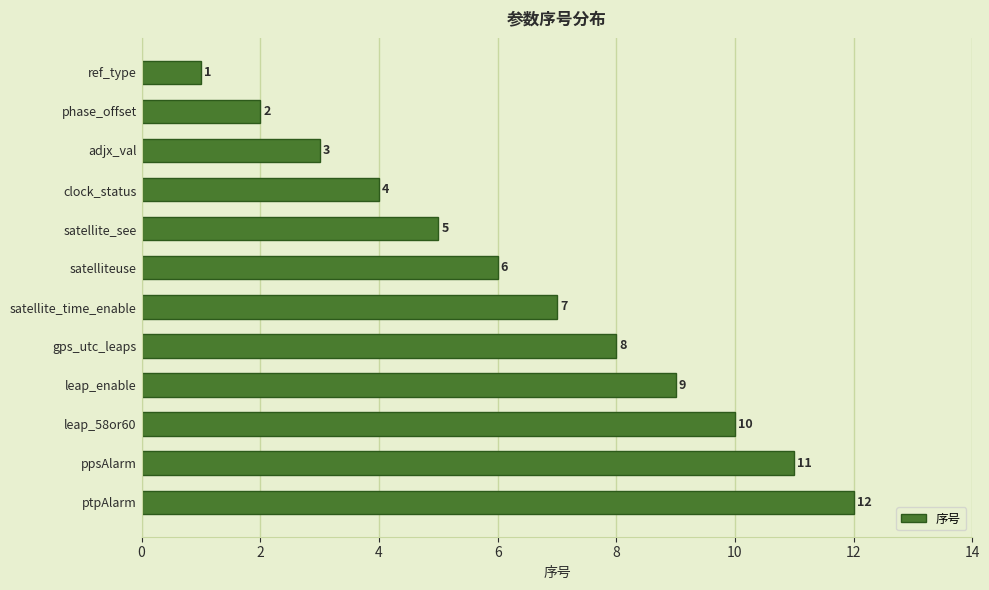

How many data points are less than 7?

6